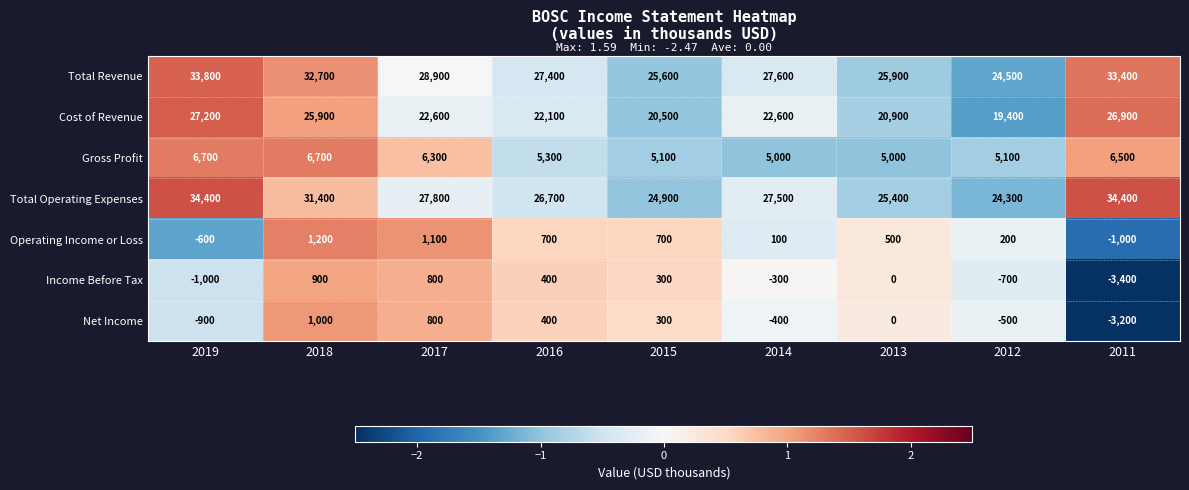

What is the difference between the maximum and minimum values in the Net Income series?

4200